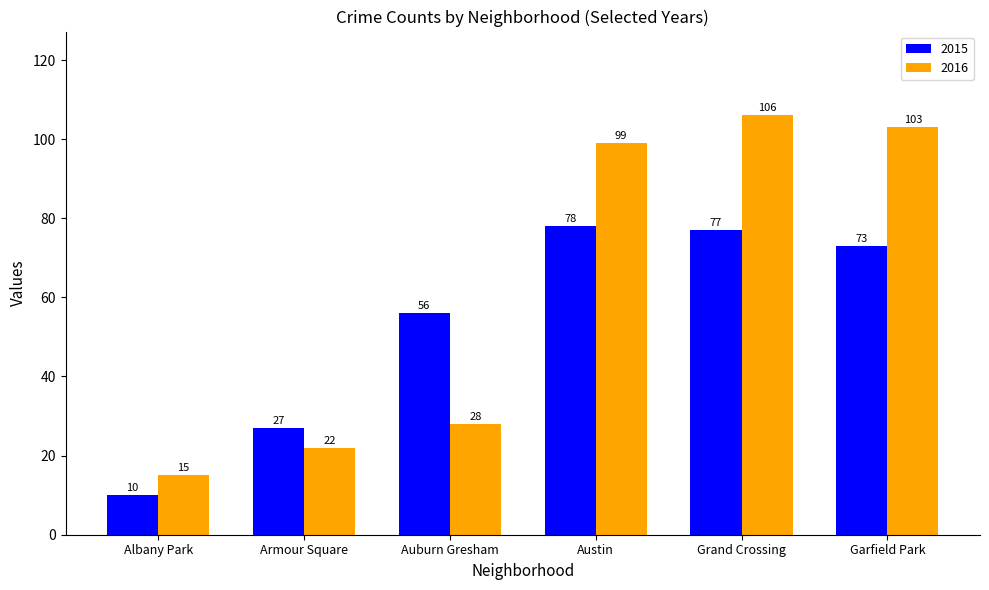

What is the total value across all series at Auburn Gresham?

84